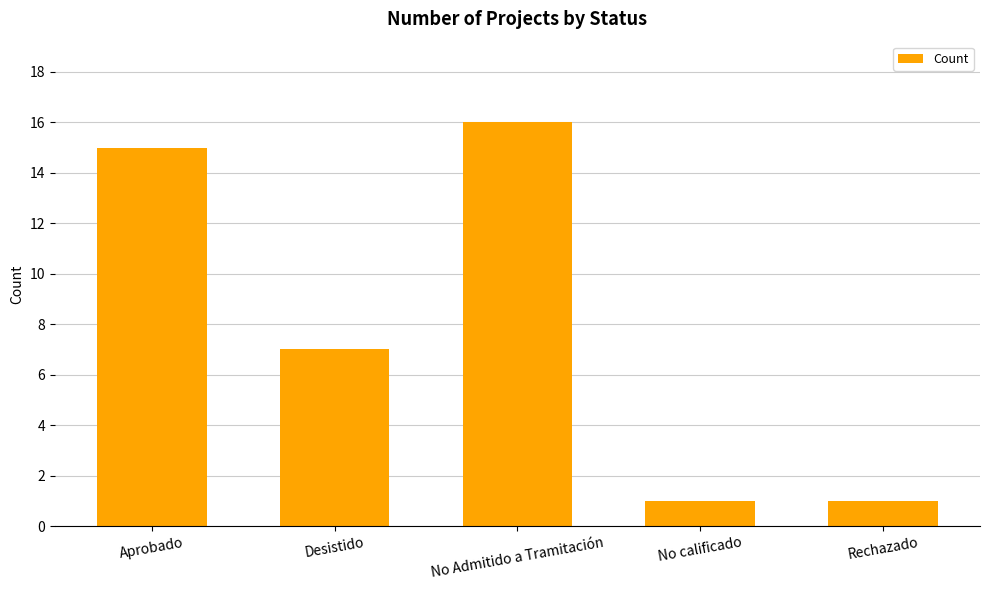

What is the label of the 4th bar from the left?

No calificado